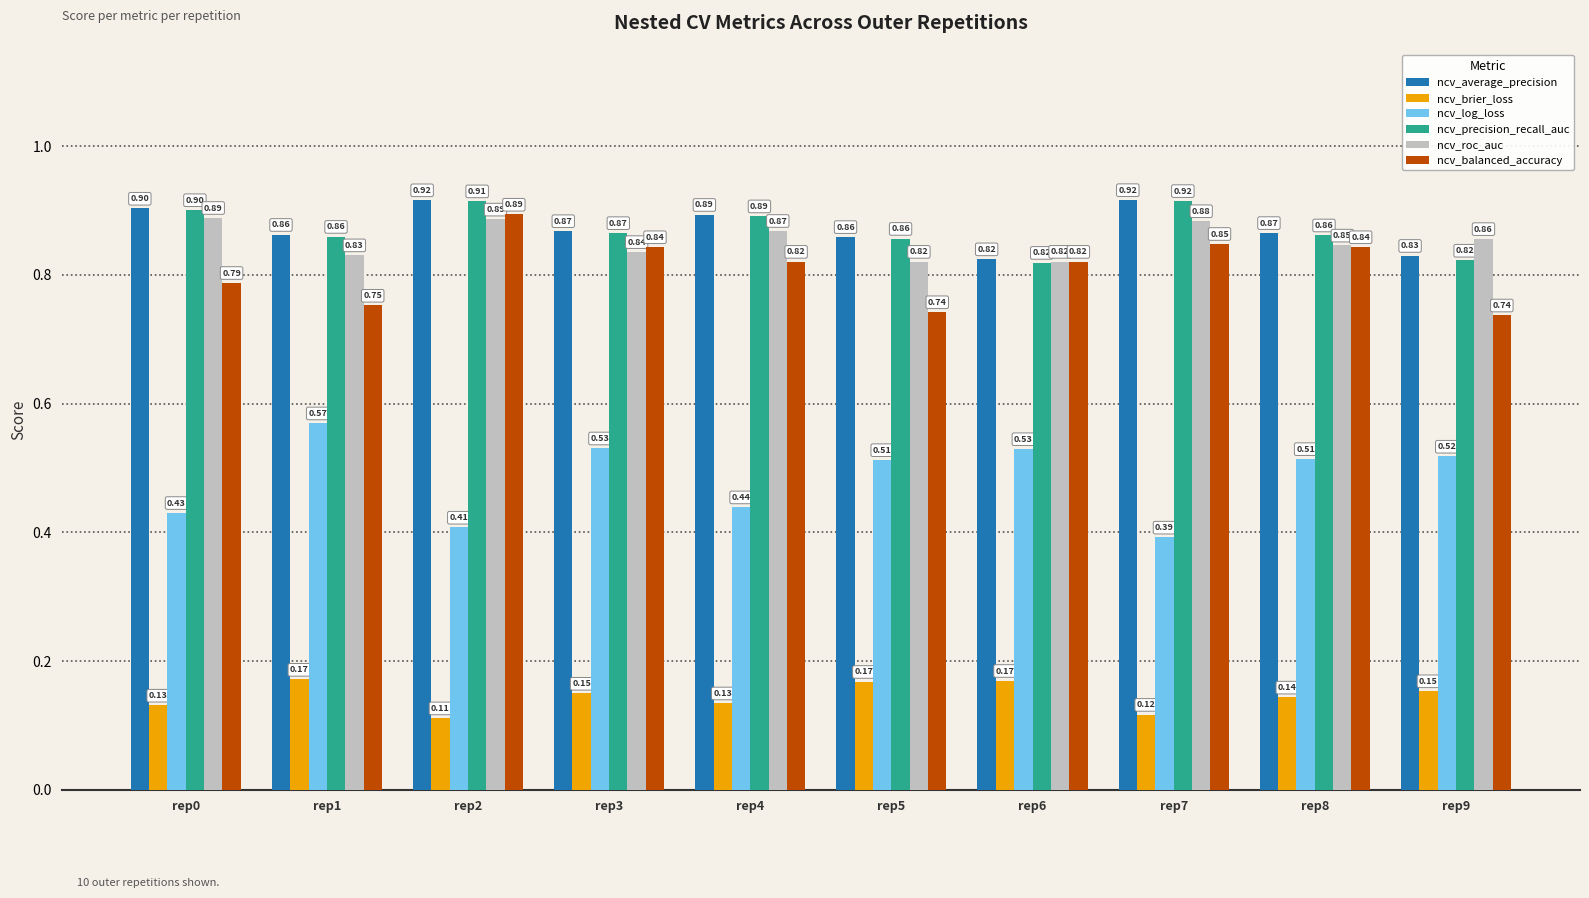

Between rep1 and rep2, which series saw the biggest shift?

ncv_log_loss